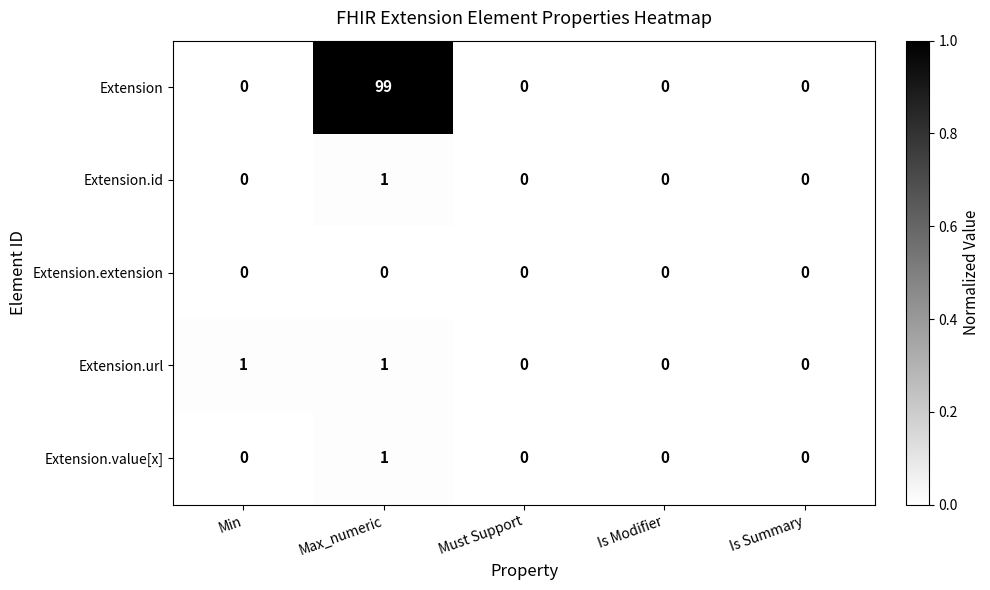

What is the maximum value shown in the chart?

99